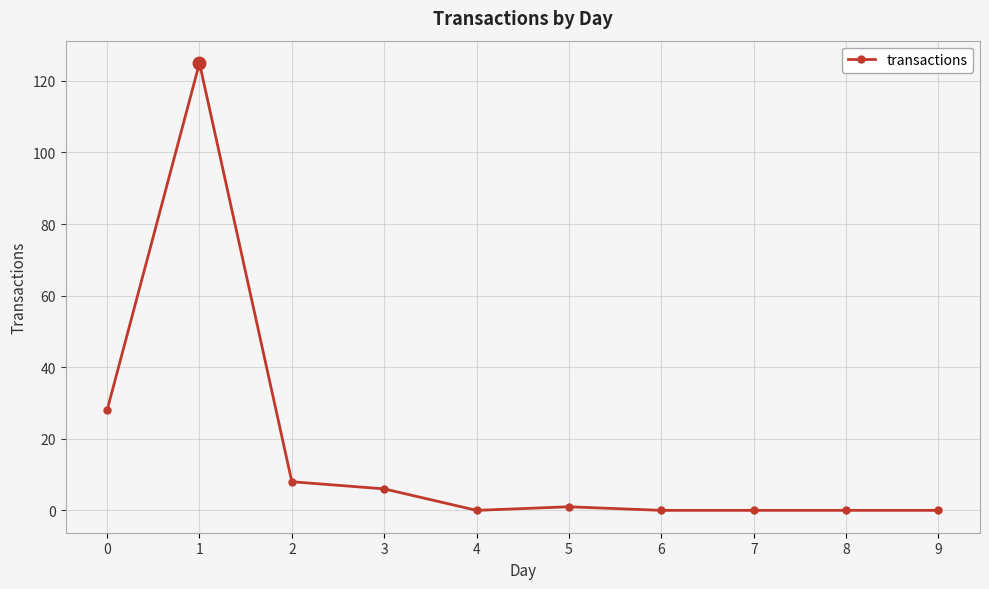

What is the average value?

17